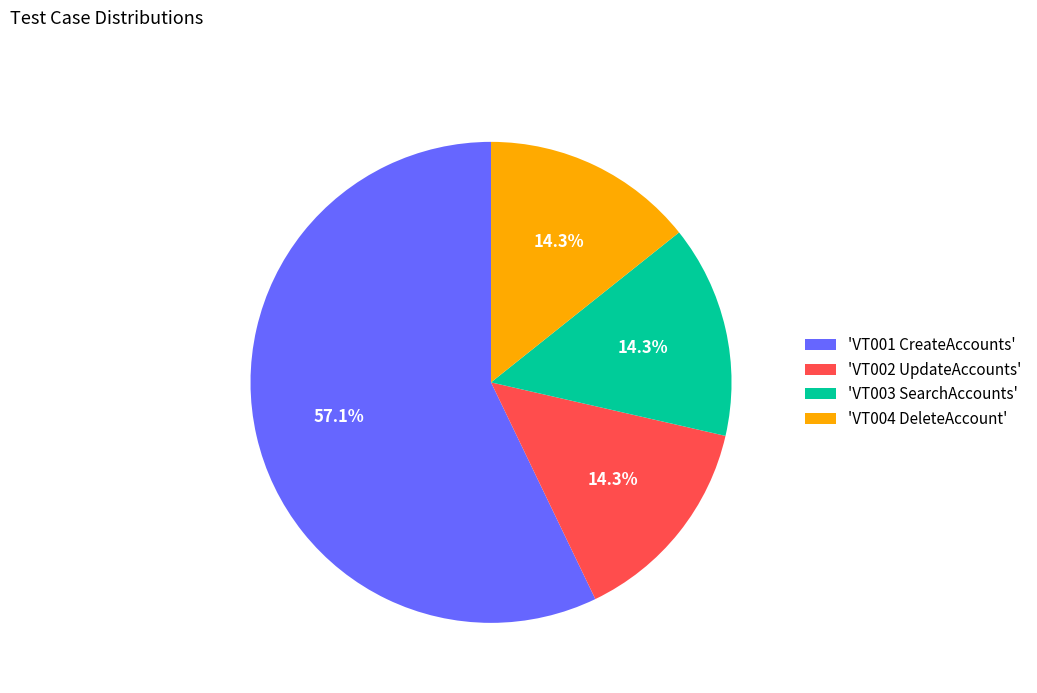

What is the total percentage of 'VT001 CreateAccounts' and 'VT004 DeleteAccount'?

71.4%